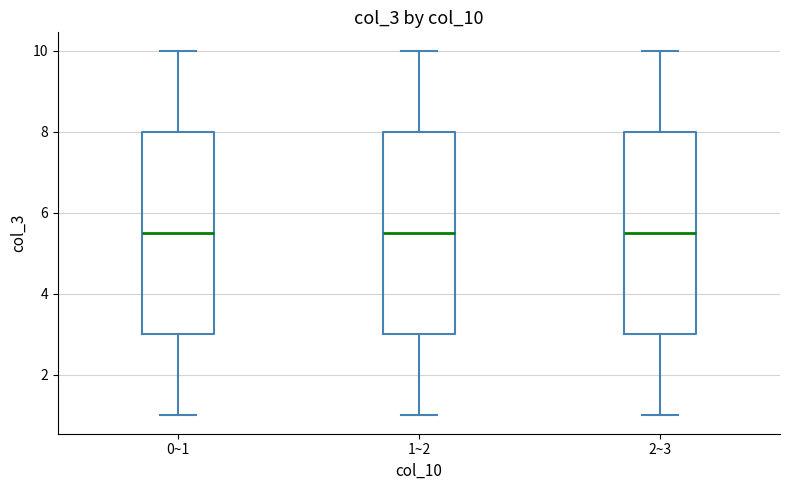

Where is the upper edge of the box for 0~1 on the y-axis? The values are not printed on the chart, so give them approximately, as read against the axis.

8.0